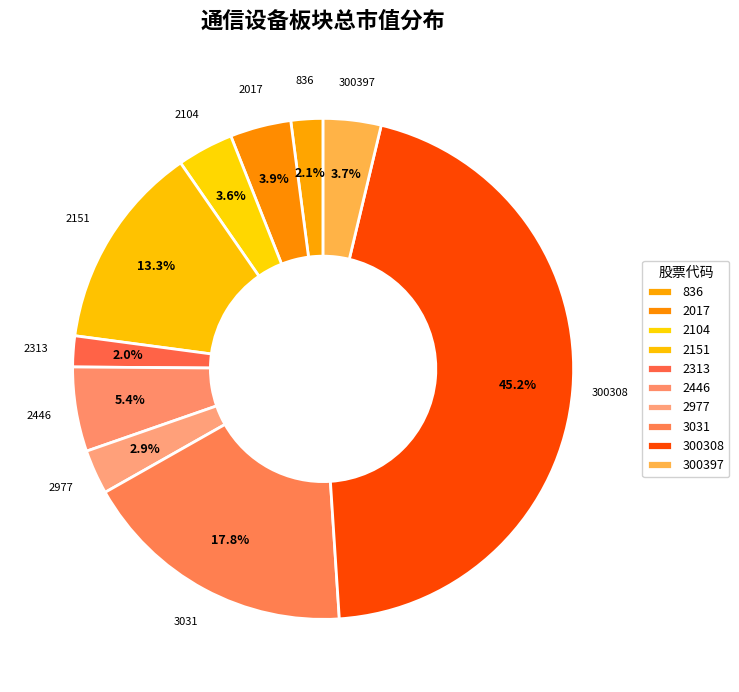

Rank the categories by value from highest to lowest.

300308, 3031, 2151, 2446, 2017, 300397, 2104, 2977, 836, 2313